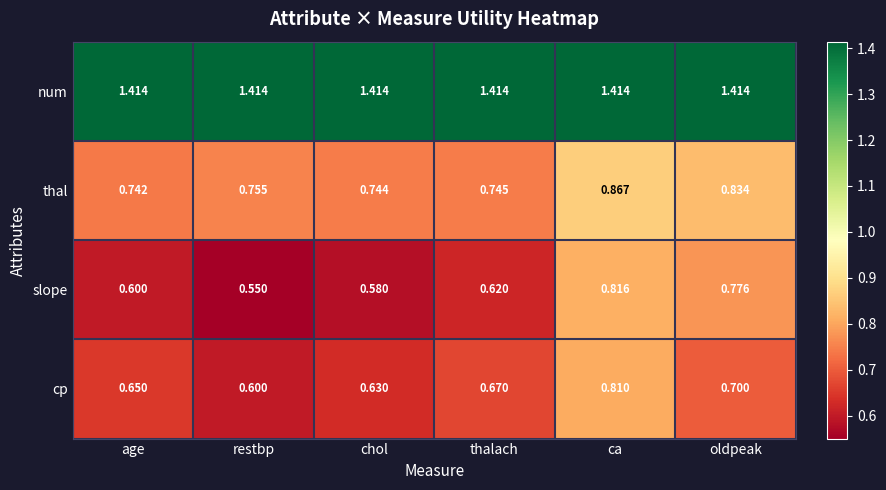

Which label corresponds to the smallest value in the chart?

restbp